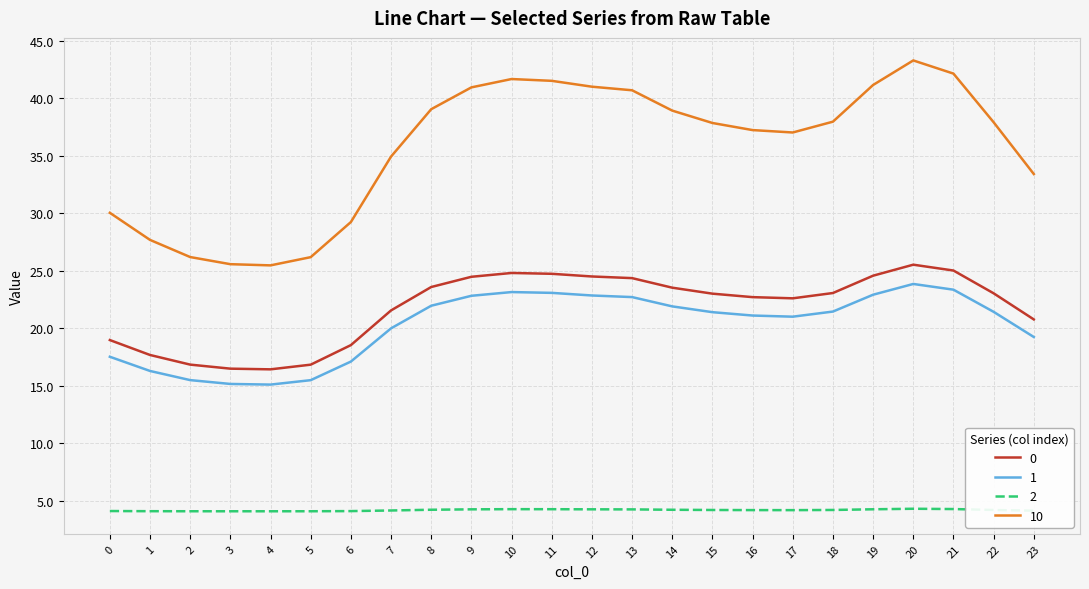

True or false: 0 and 10 cross at least once.

False